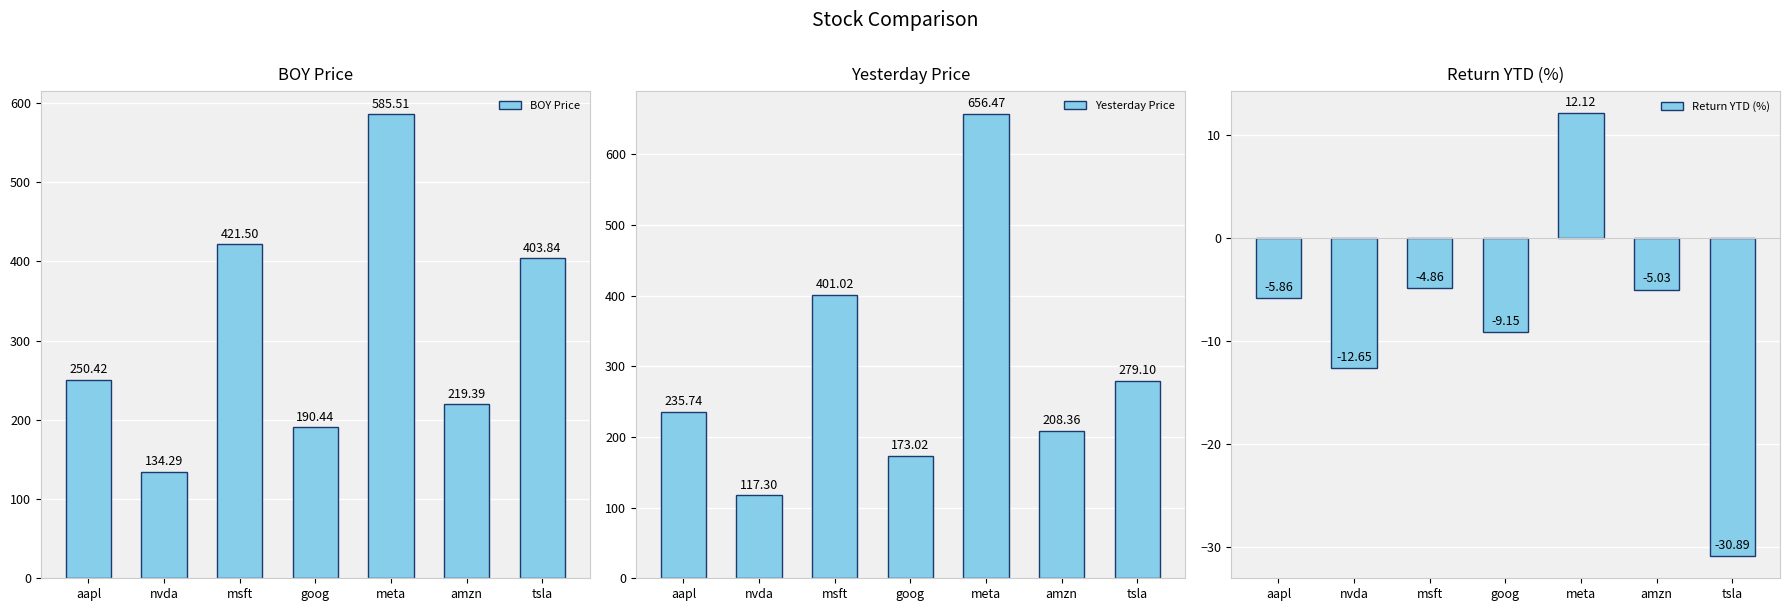

What is the smallest value displayed?

-30.9